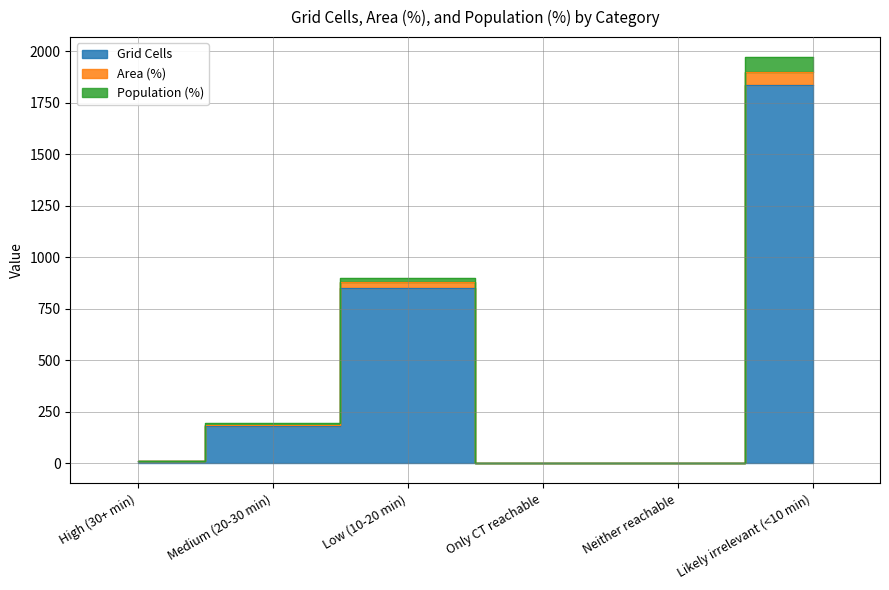

How many lines are shown in the chart?

3